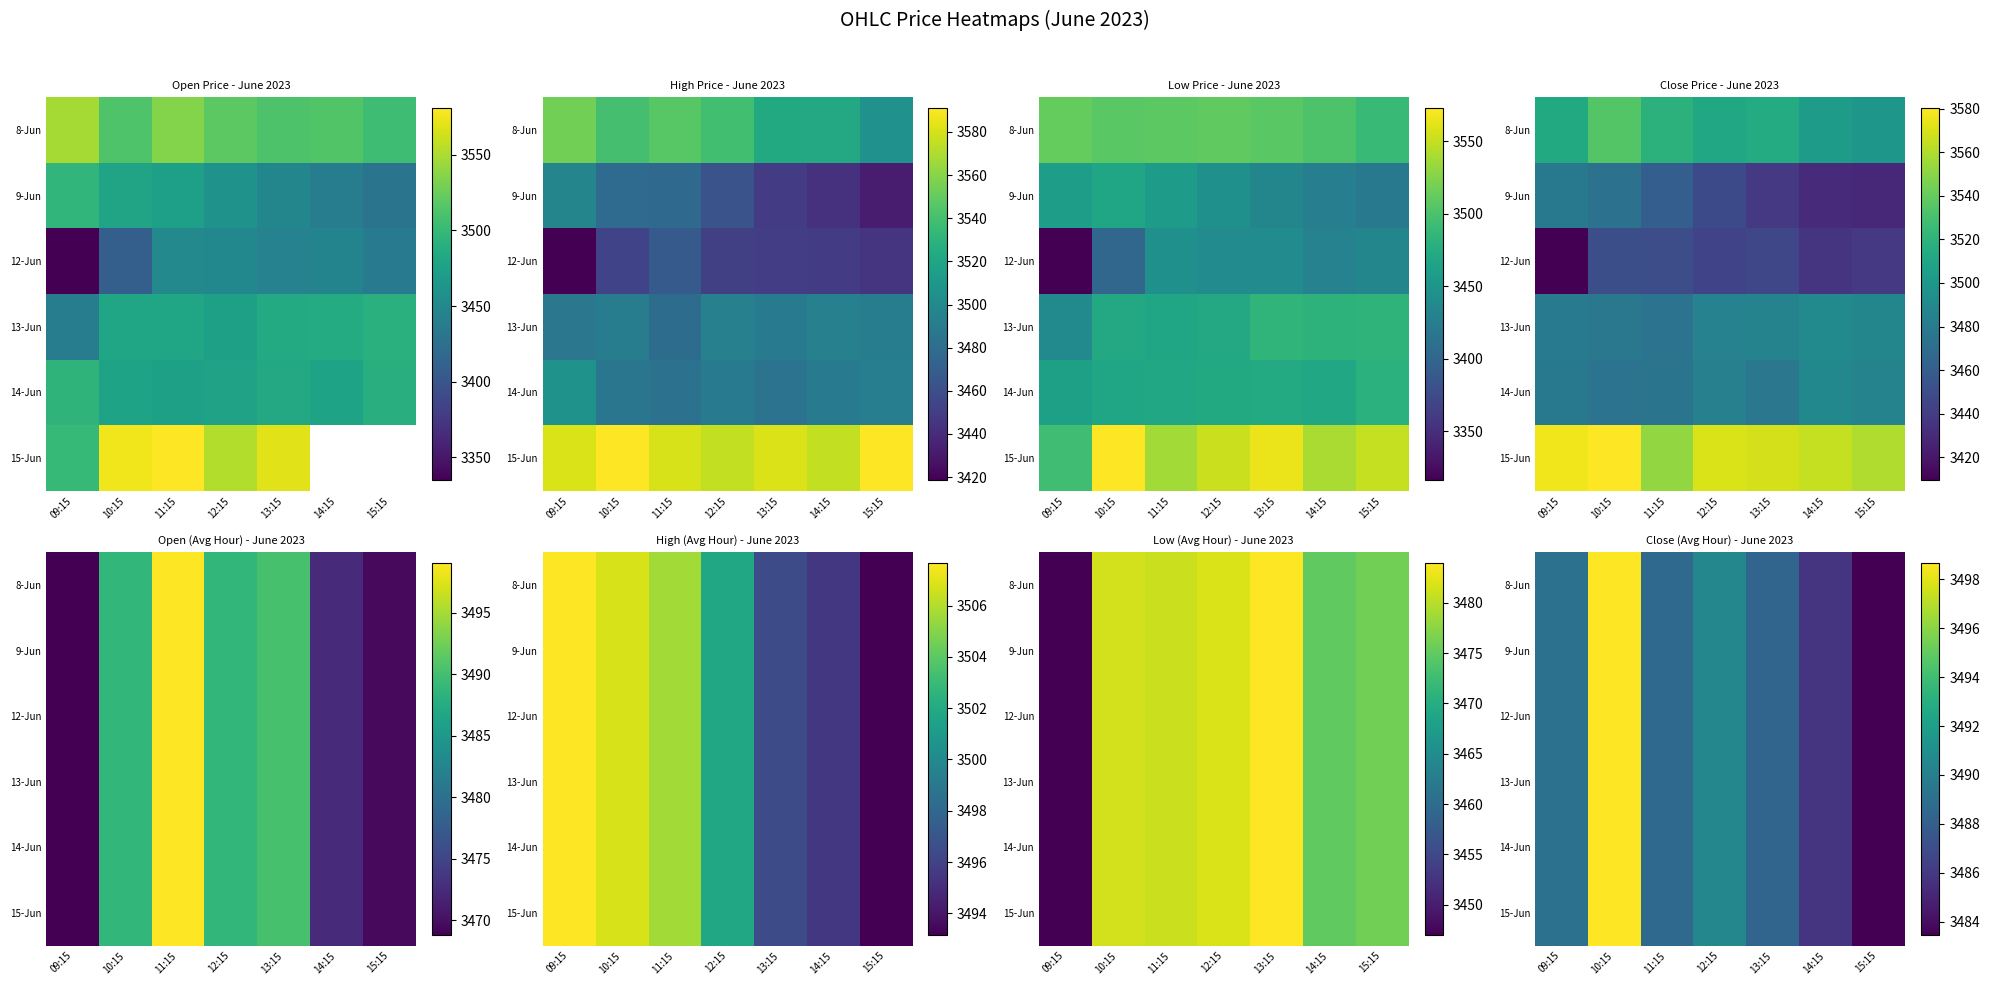

True or false: 14-Jun has a value of 3485.7 at 14:15.

True